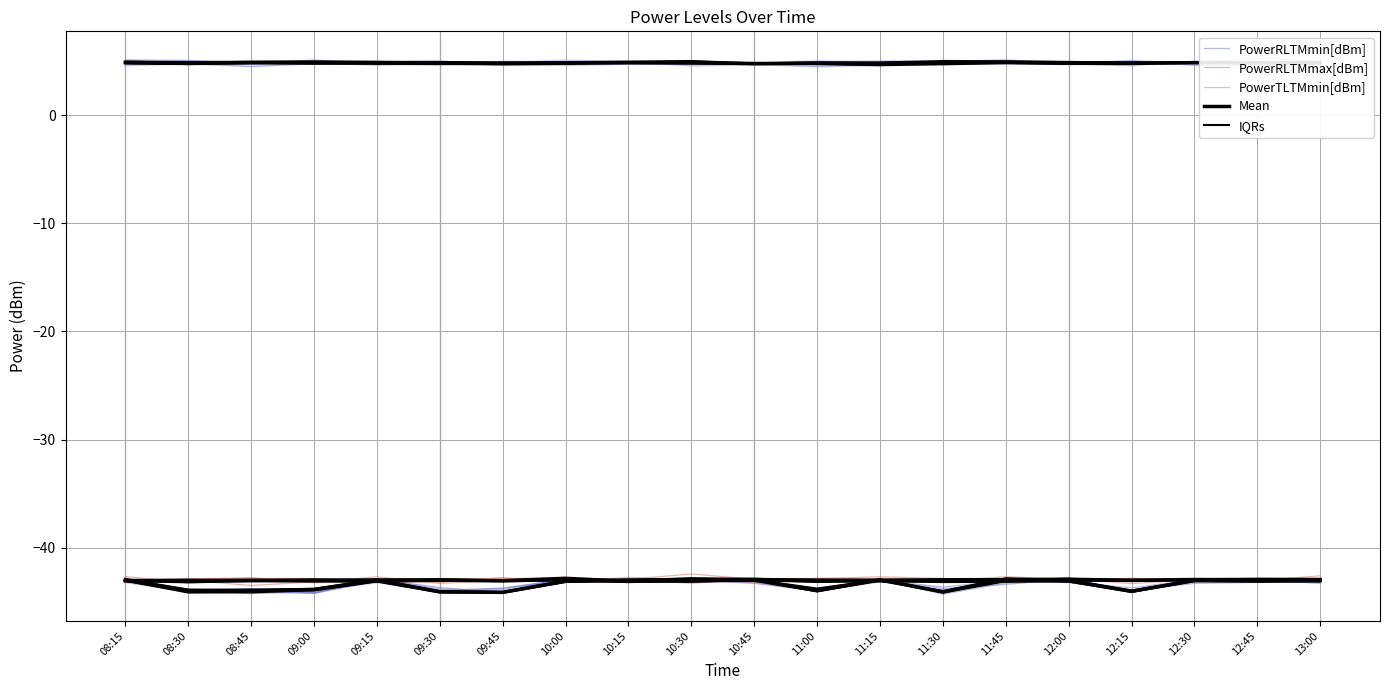

What position from the left is 09:30?

6